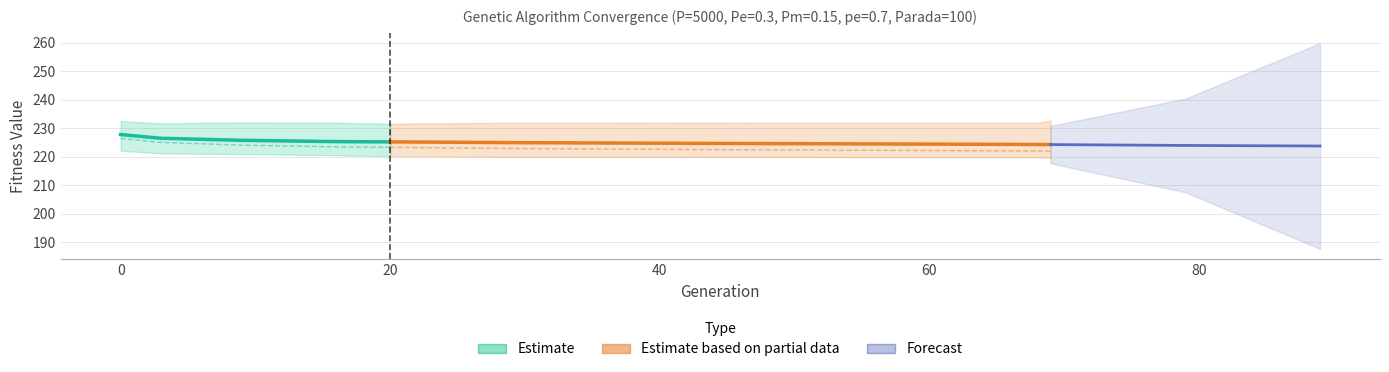

What is the difference between the min values at 0 and 9?

1.2